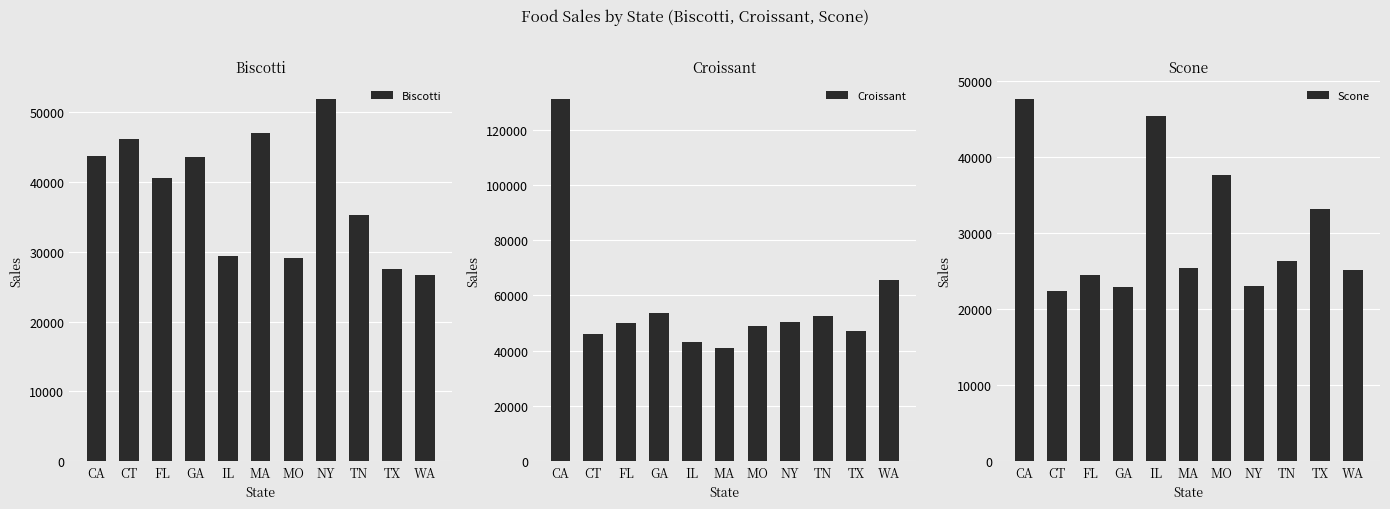

What is the value of the Biscotti bar at the 9th from the left?

35349